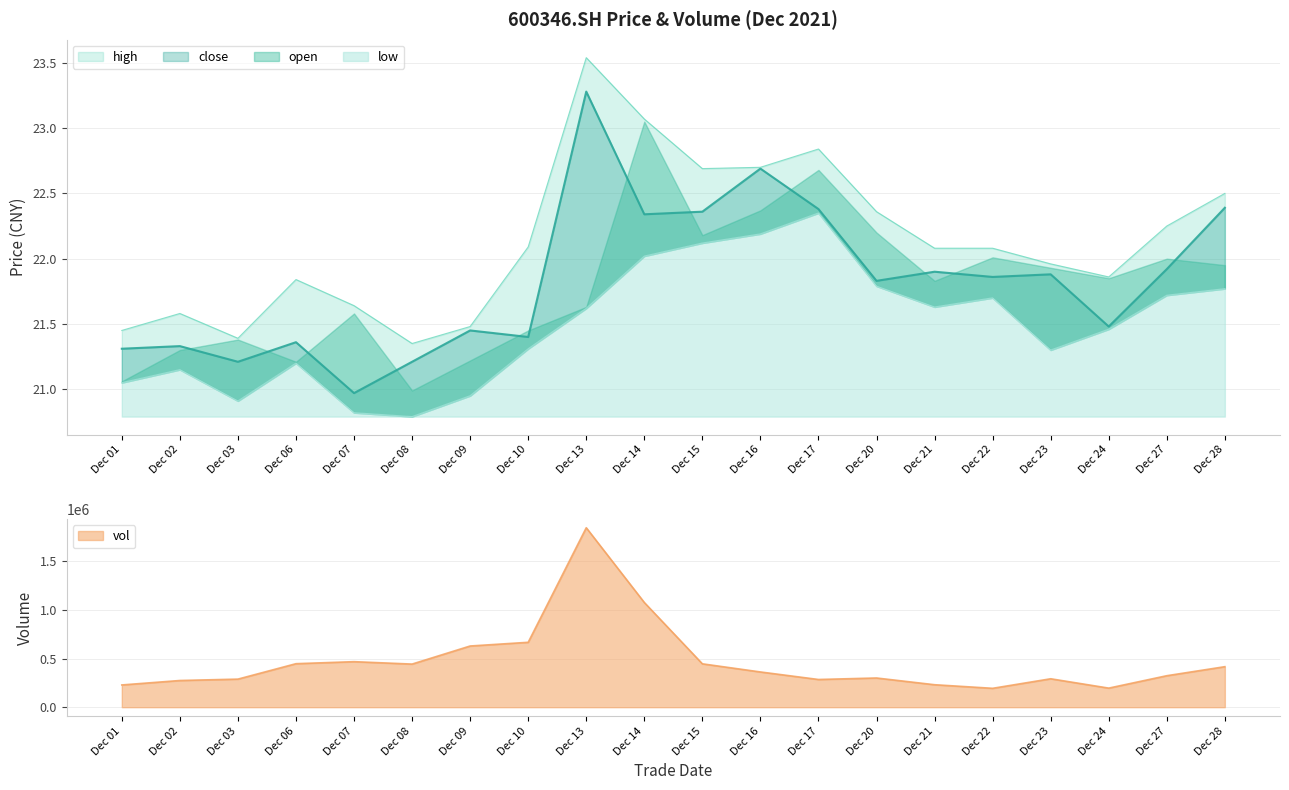

What is the difference between the maximum and minimum values in the low series?

1.6